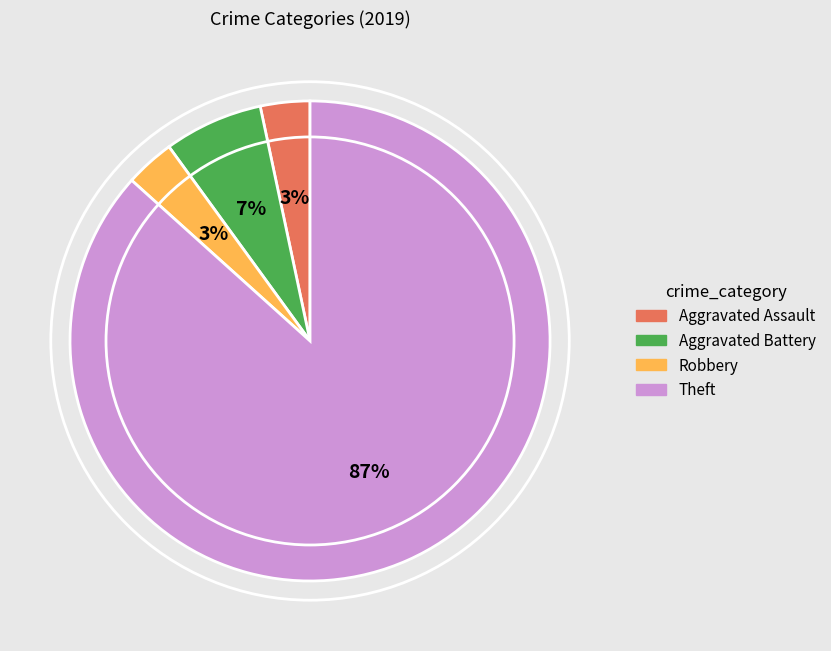

To the nearest percent, what is the average slice percentage?

25%